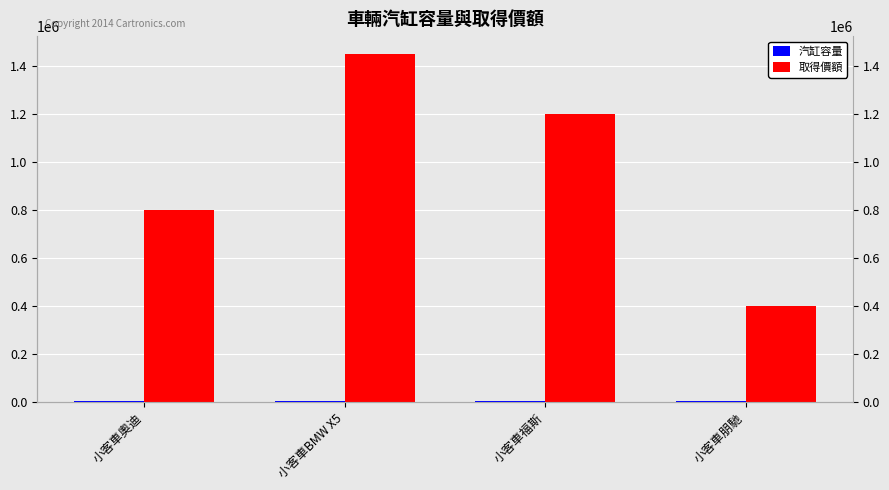

What is the sum of all 取得價額 values?

3850000